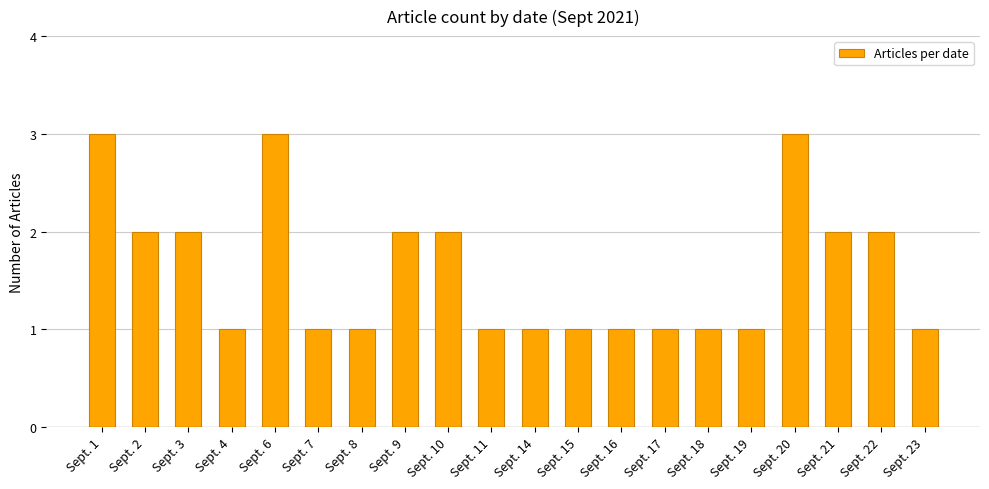

What is the smallest value displayed?

1